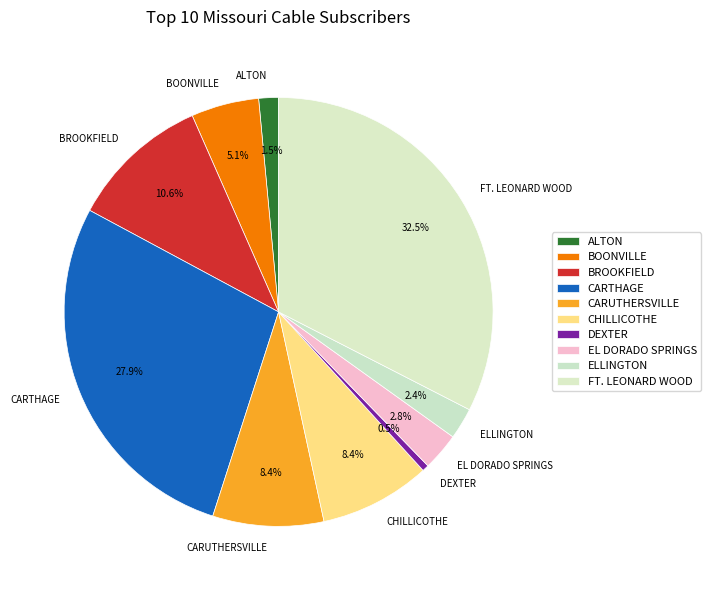

To the nearest percent, what portion does BOONVILLE represent?

5%